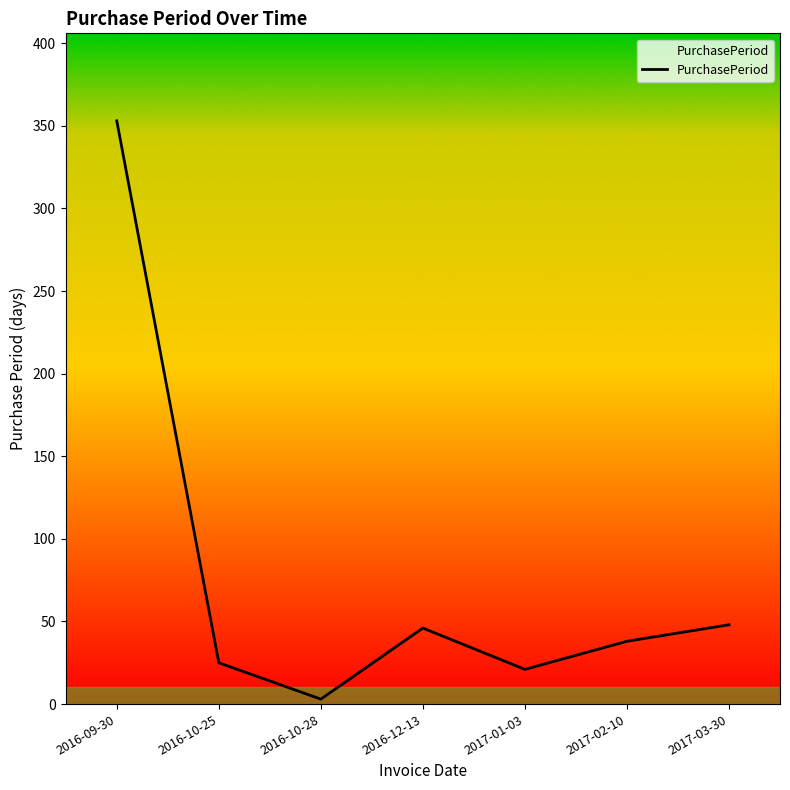

Reading right to left, list all the values displayed in this chart.

2017-03-30=48	2017-02-10=38	2017-01-03=21	2016-12-13=46	2016-10-28=3	2016-10-25=25	2016-09-30=353